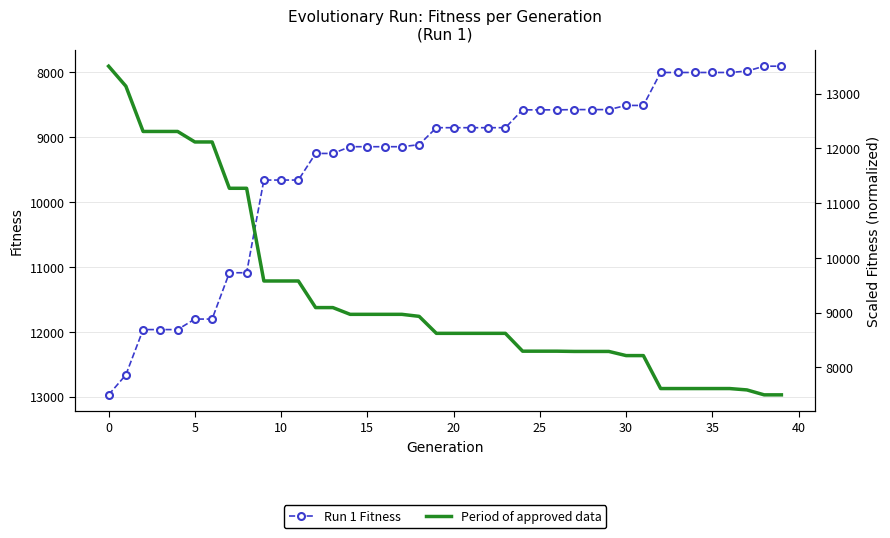

Which series has the widest spread of values?

Period of approved data